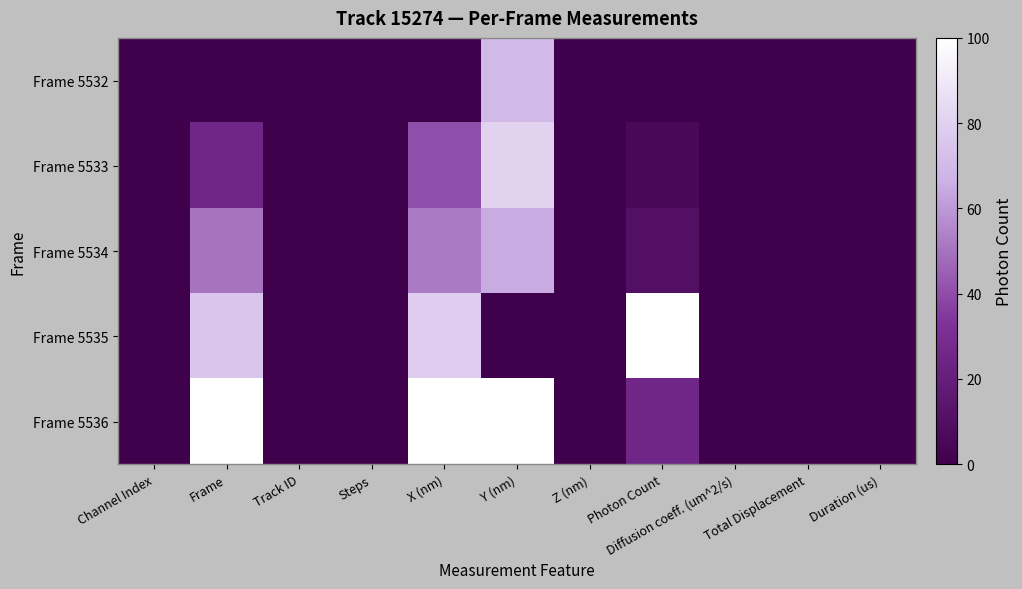

List the series in order of their peak value, highest first.

Frame 5535, Frame 5536, Frame 5533, Frame 5532, Frame 5534